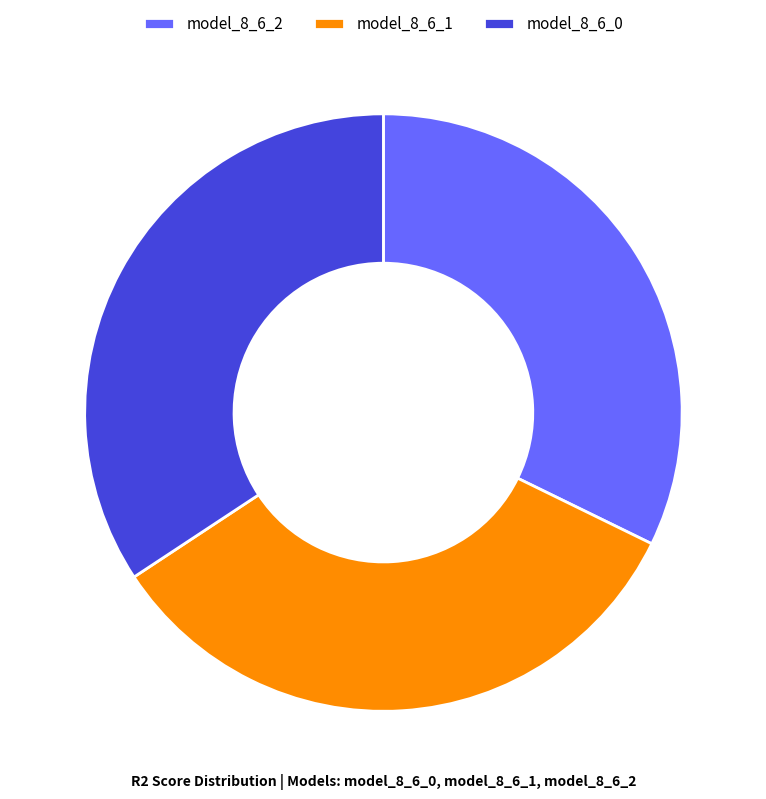

Count the number of slices in the pie.

3